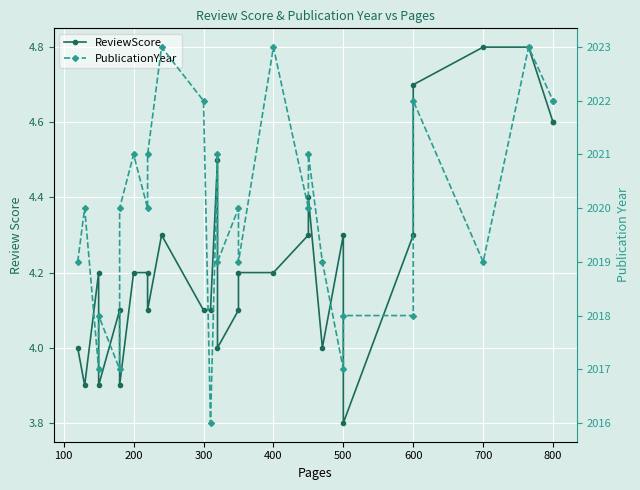

True or false: PublicationYear has more than 1 interior local peaks.

True